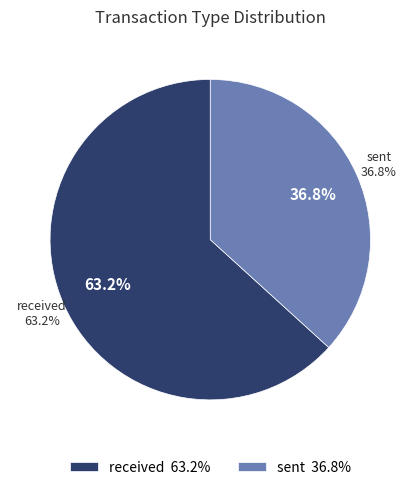

True or false: received accounts for 63% of the total.

True